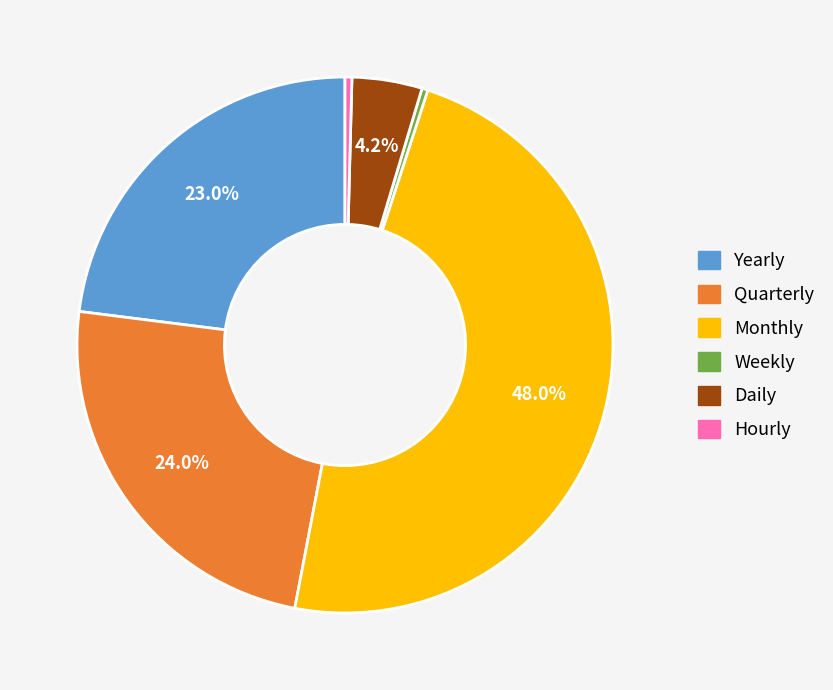

To the nearest percent, what is the combined percentage of Hourly and Monthly?

48%